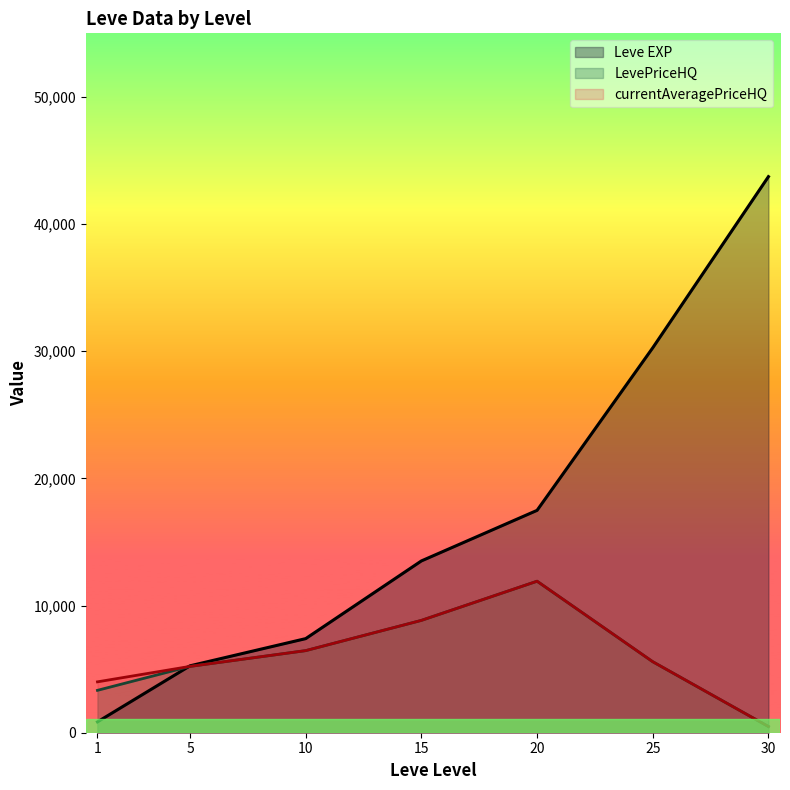

What is the minimum value for Leve EXP?

853.3